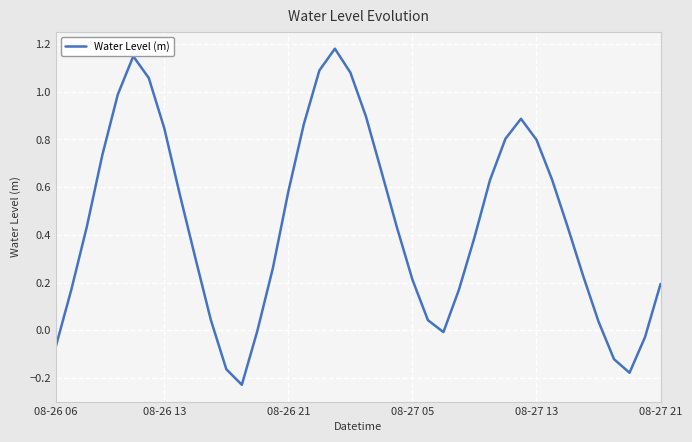

What is the difference between the maximum and minimum values?

1.4